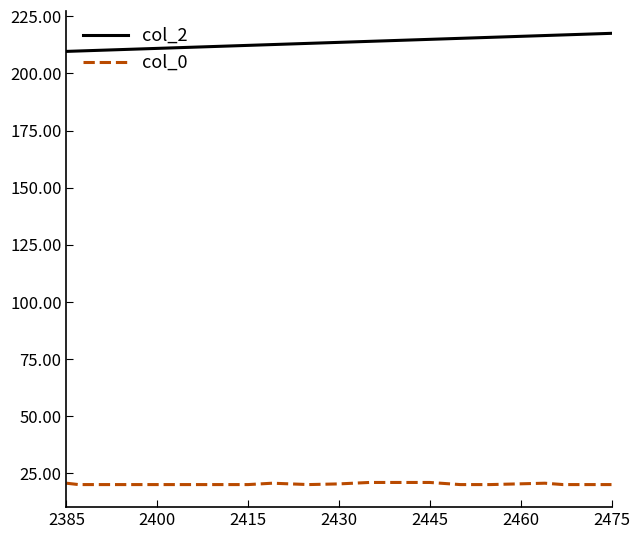

What is the greatest value displayed?

217.6